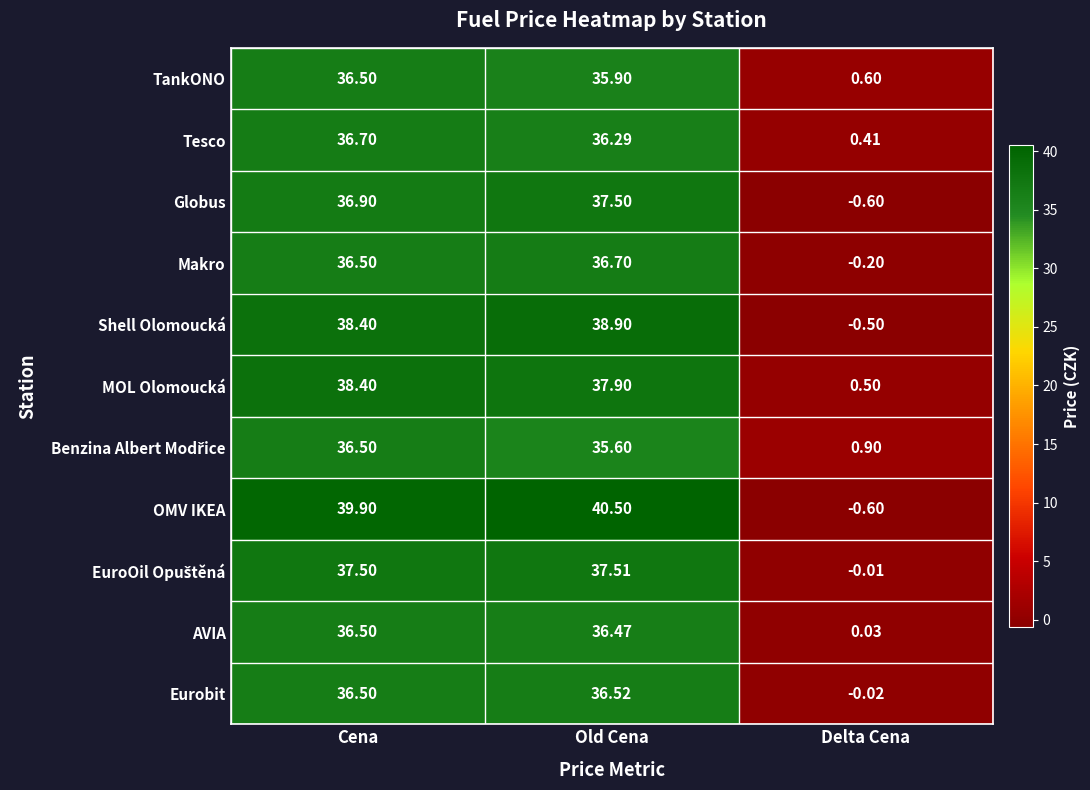

Which series has the widest spread of values?

OMV IKEA